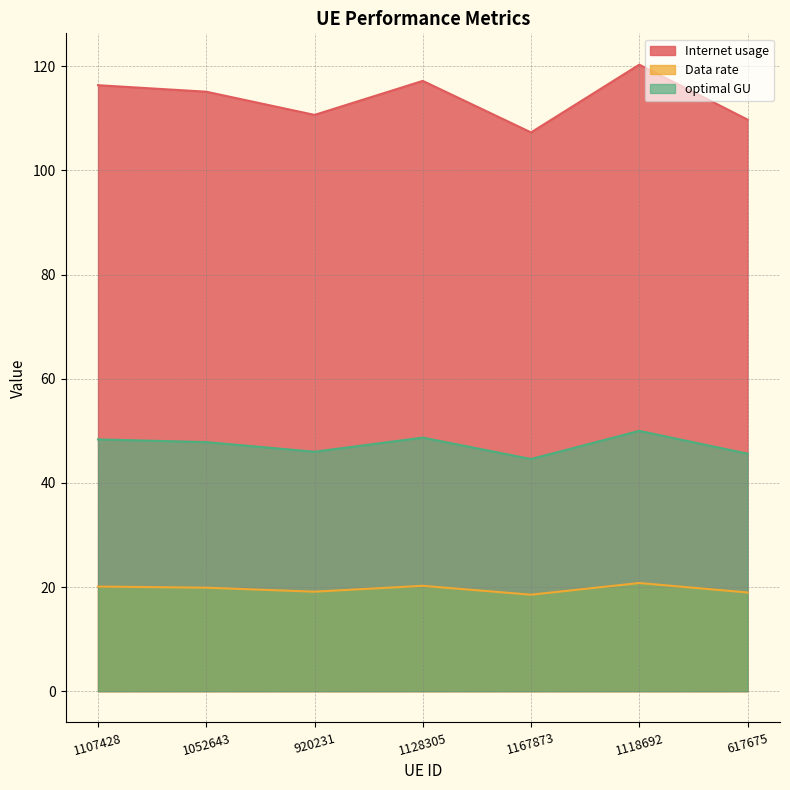

True or false: Data rate and Internet usage intersect in this chart.

False